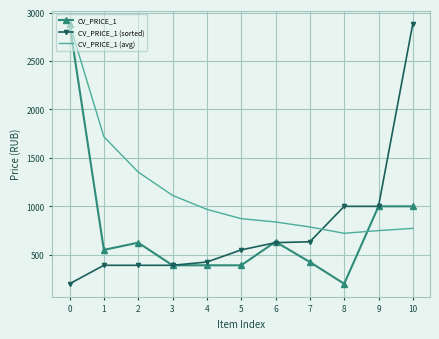

What is the sum of all CV_PRICE_1 values?

8484.0